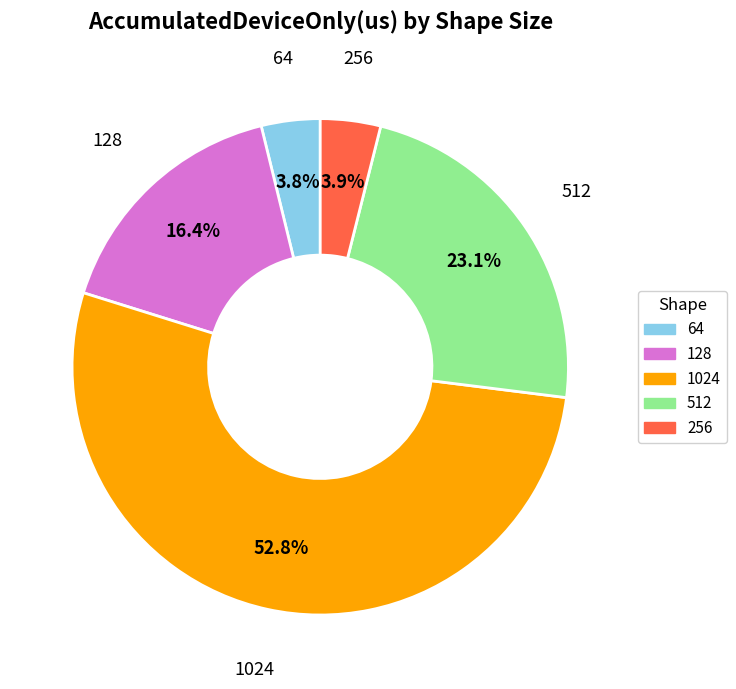

Approximately how many times larger is the value at 512 compared to 128?

1.4